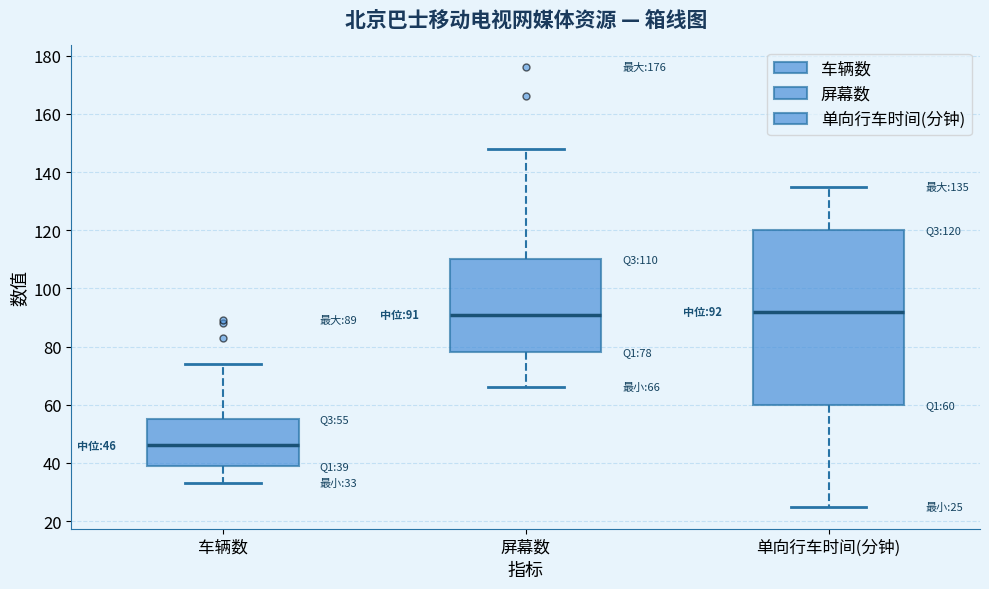

Which box is the tallest, from its lower edge to its upper edge?

单向行车时间(分钟)